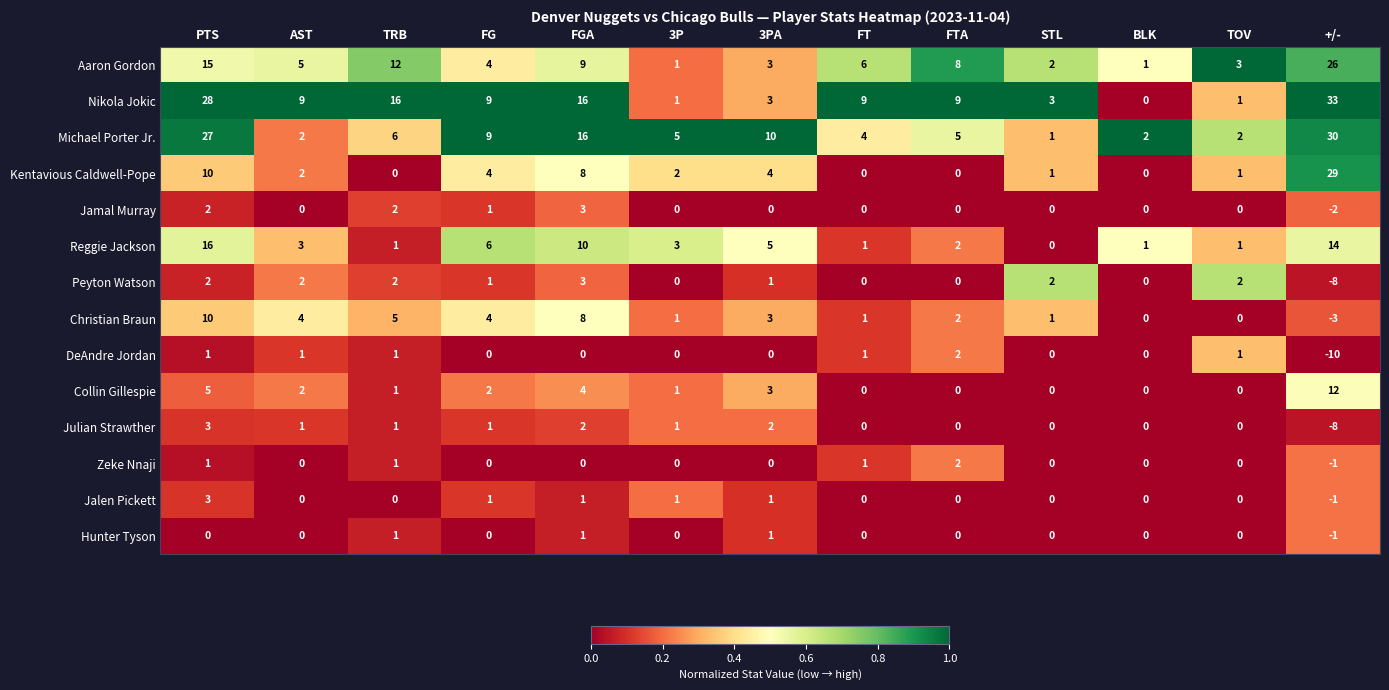

What is the spread (max minus min) of values at BLK?

2